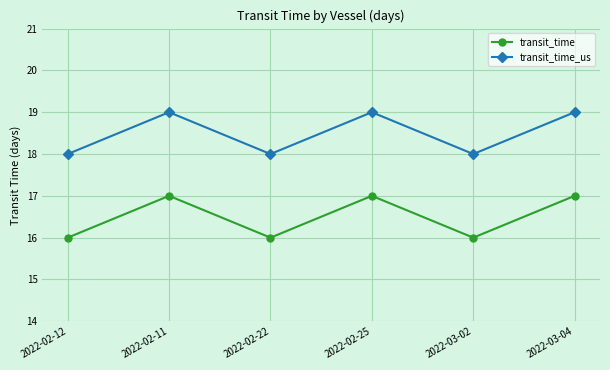

Is the value of transit_time_us at 2022-02-25 greater than the value of transit_time at 2022-03-02?

Yes